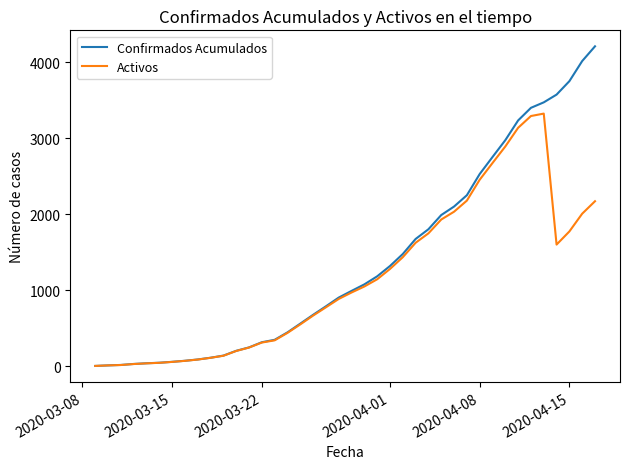

Rank the series by their maximum value, from lowest to highest.

Activos, Confirmados Acumulados